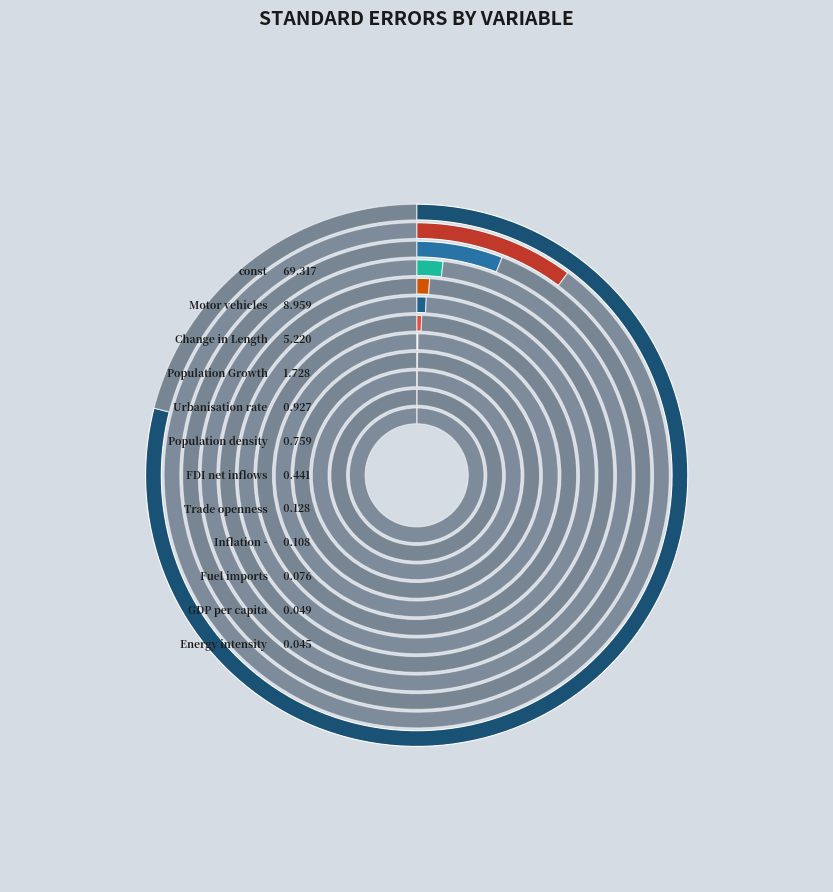

To the nearest percent, what portion does Urbanisation rate represent?

1%